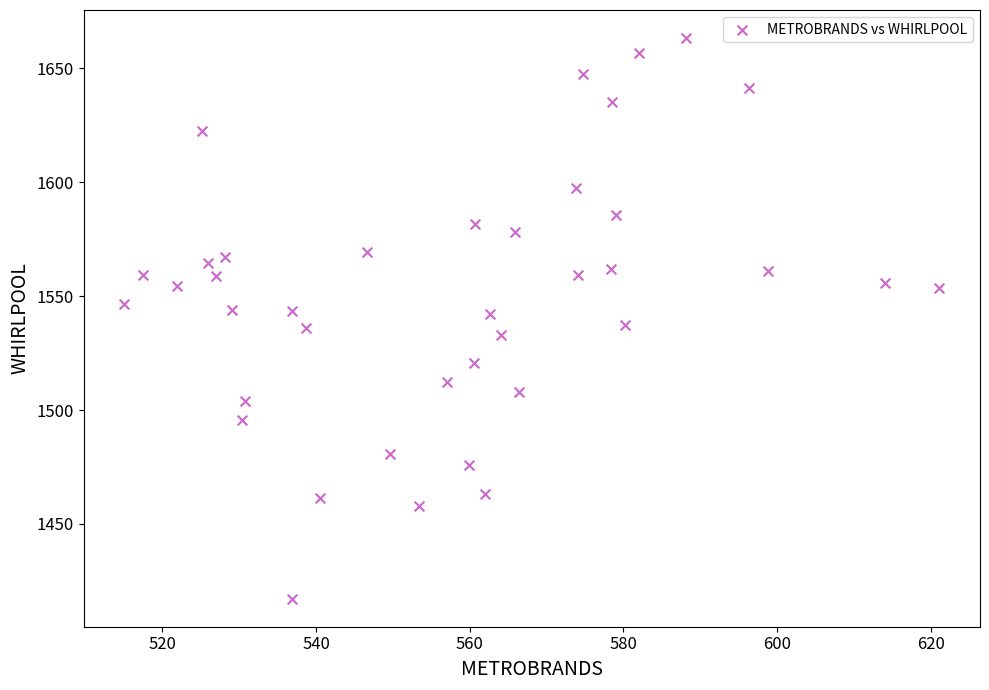

What is the range of Y values (max minus min)?

246.2